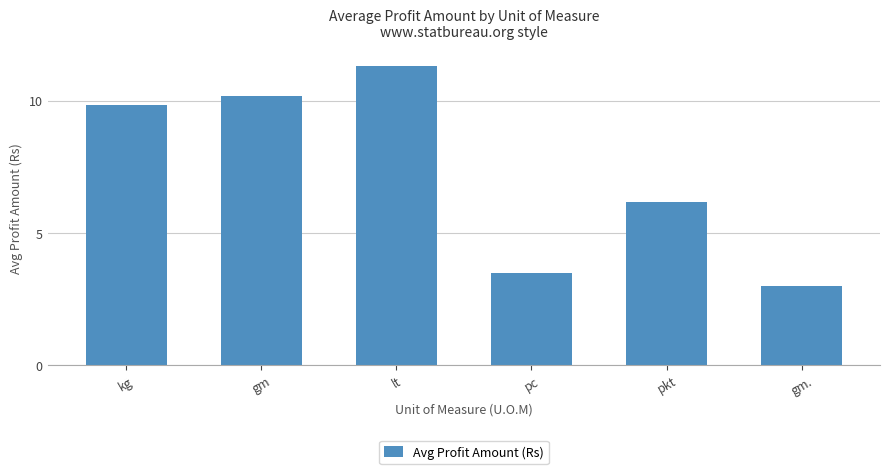

What is the greatest value displayed?

11.3